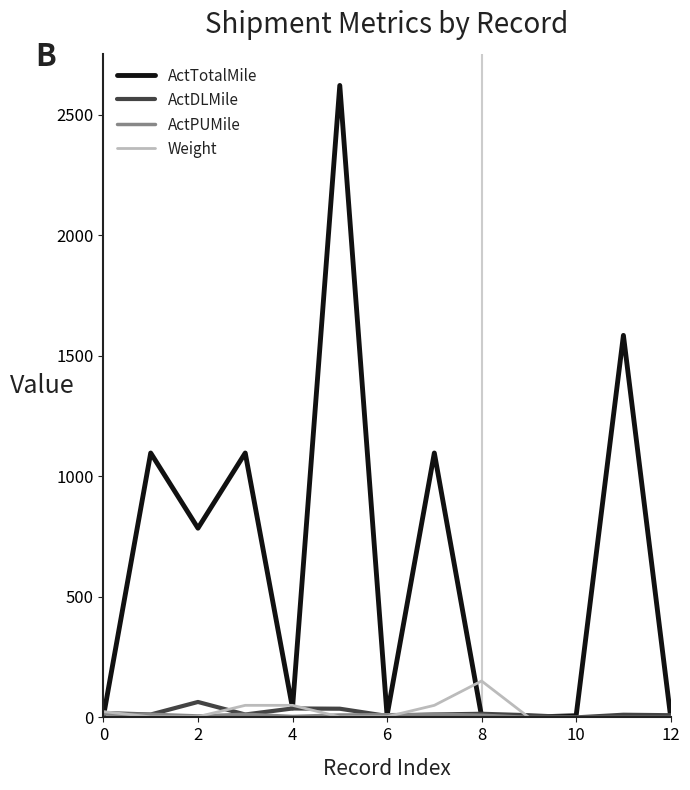

What is the highest value of the ActTotalMile series?

2622